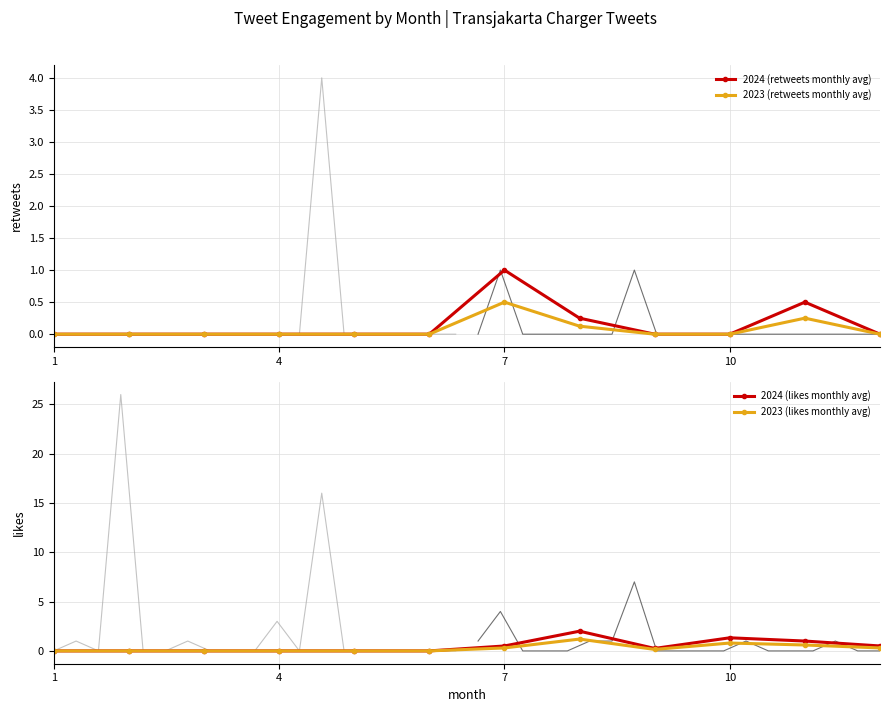

Which series has the largest range (max minus min)?

2024 (likes monthly avg)